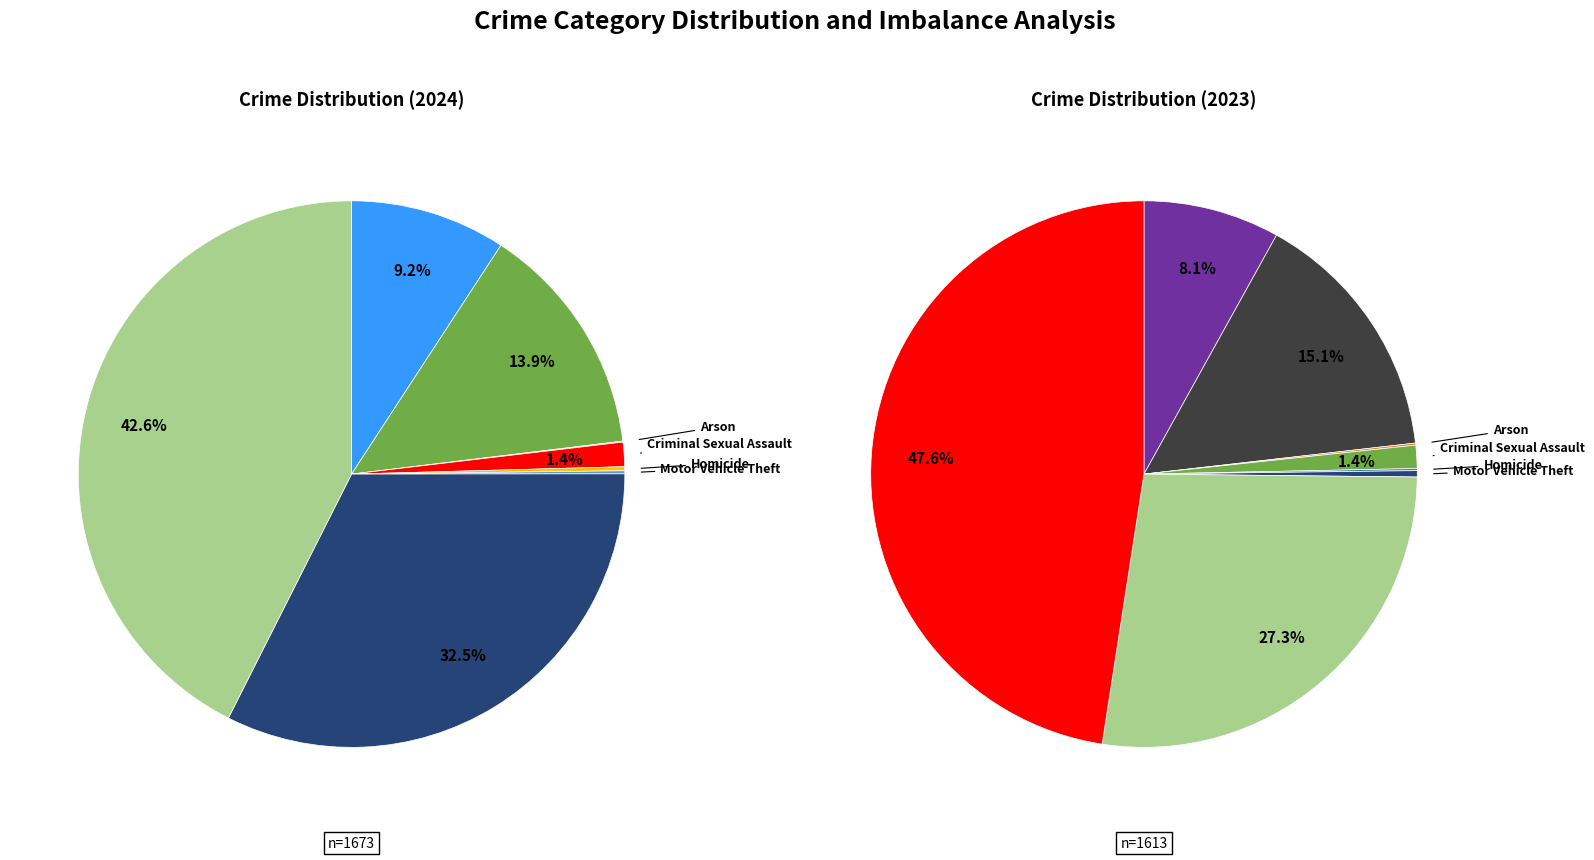

To the nearest percent, what portion does Aggravated Assault represent?

9%